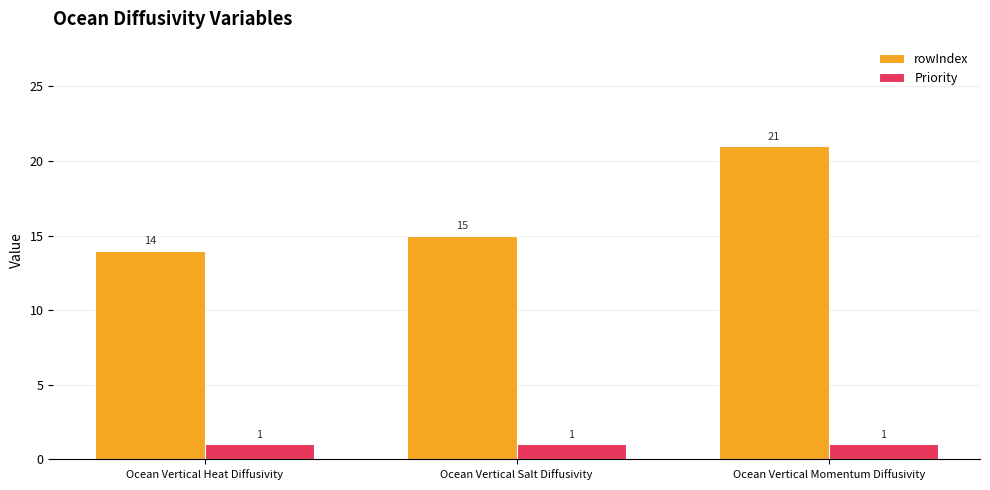

What are all the series names shown in the legend?

rowIndex, Priority